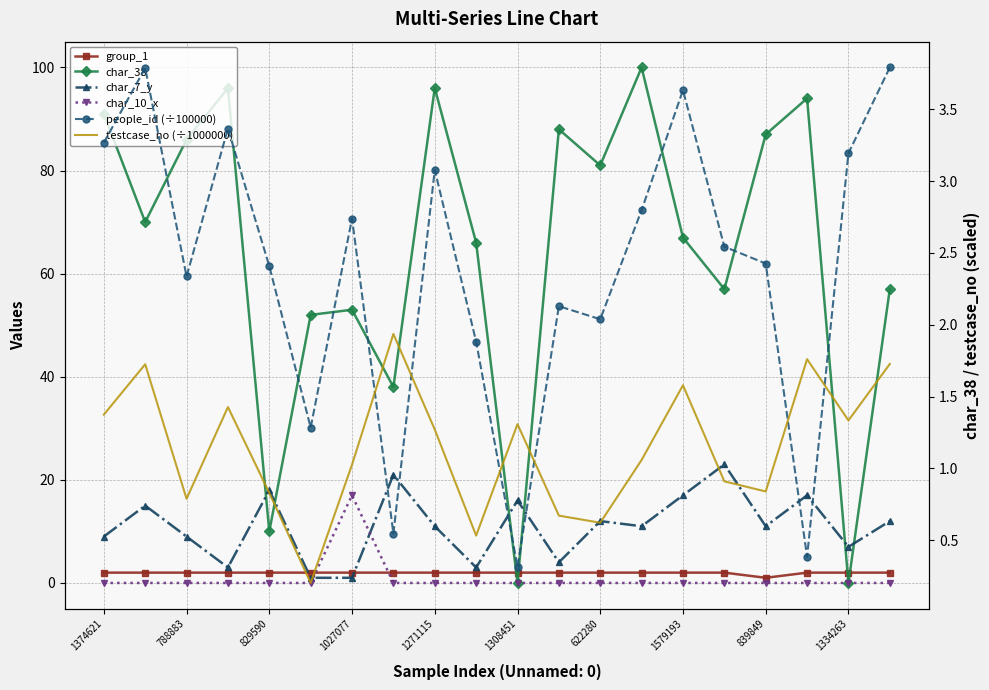

Between 839849 and 1334263, which series saw the biggest shift?

char_38